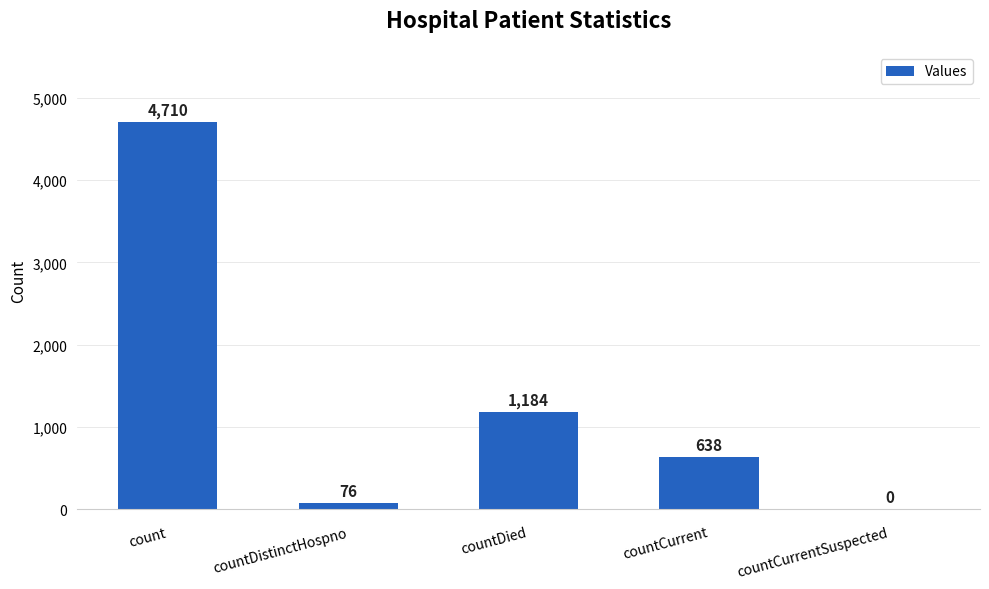

What is the sum of all values?

6608